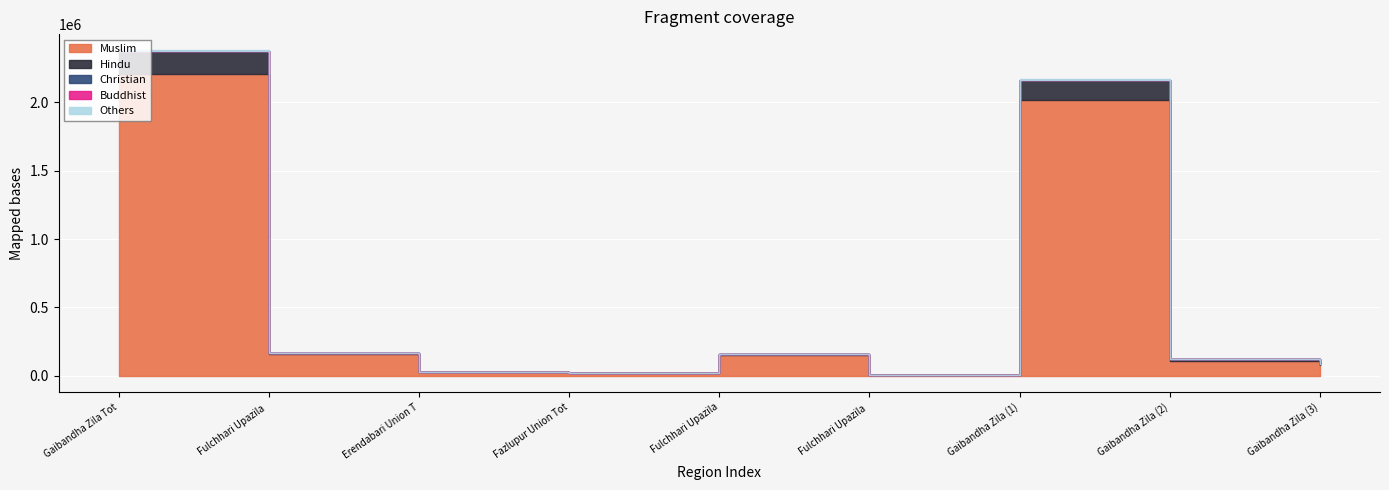

True or false: Buddhist and Hindu intersect in this chart.

False